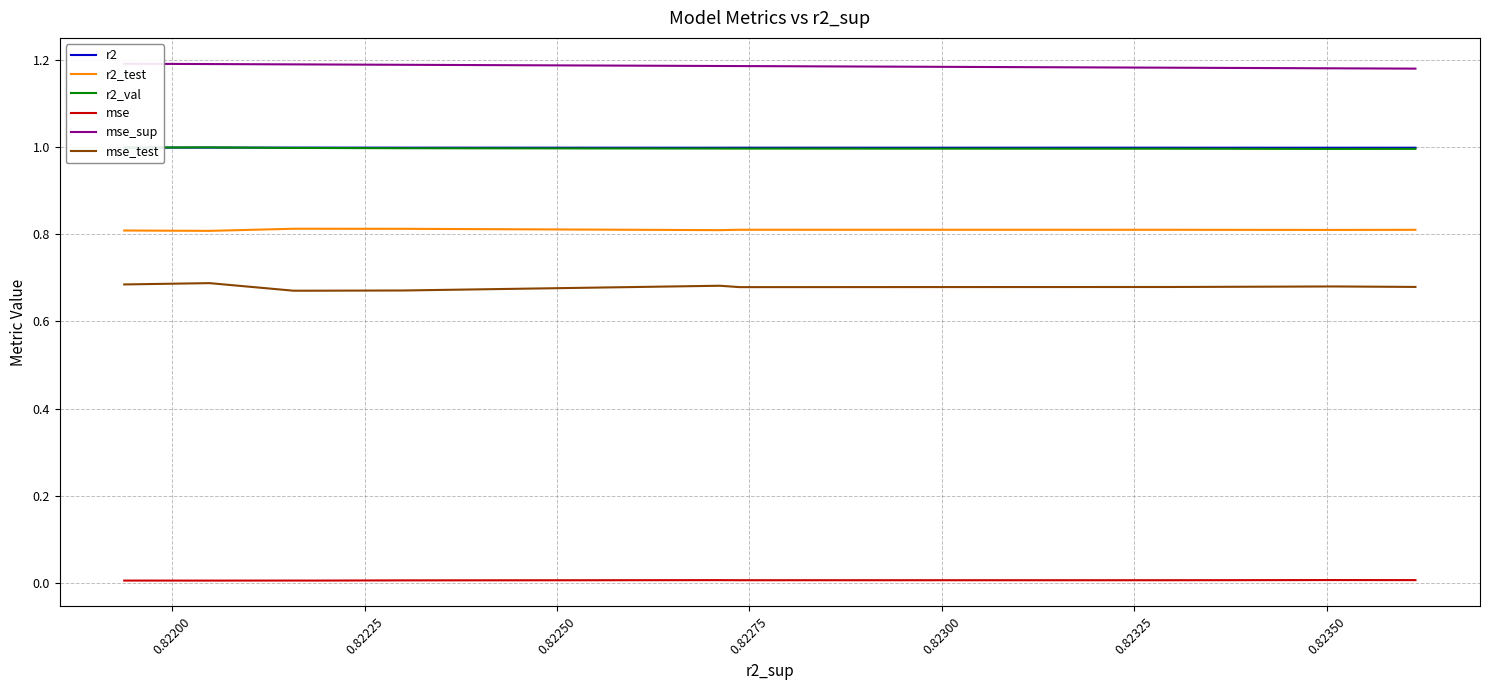

At how many categories does at least one series exceed 0?

10